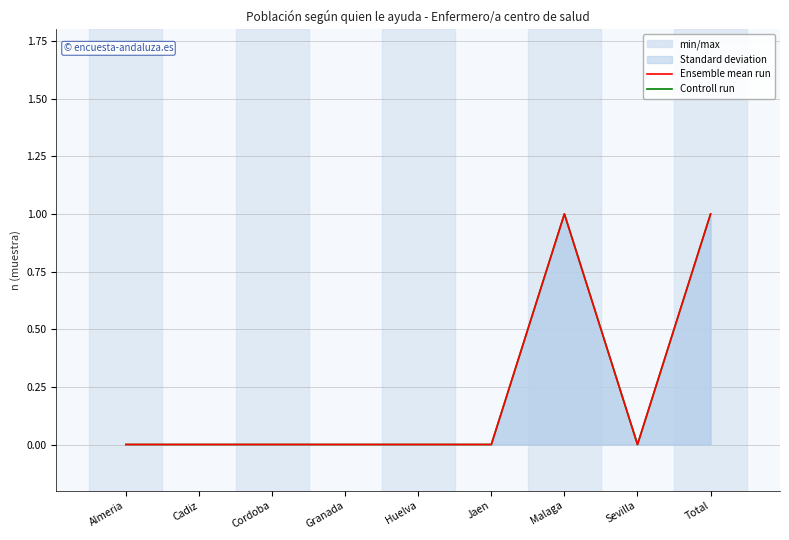

Which series changed the most between Almeria and Jaen?

Ensemble mean run